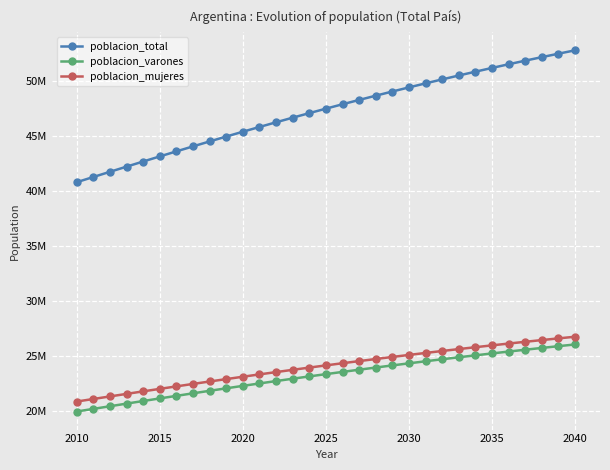

List the series in order of their peak value, lowest first.

poblacion_varones, poblacion_mujeres, poblacion_total